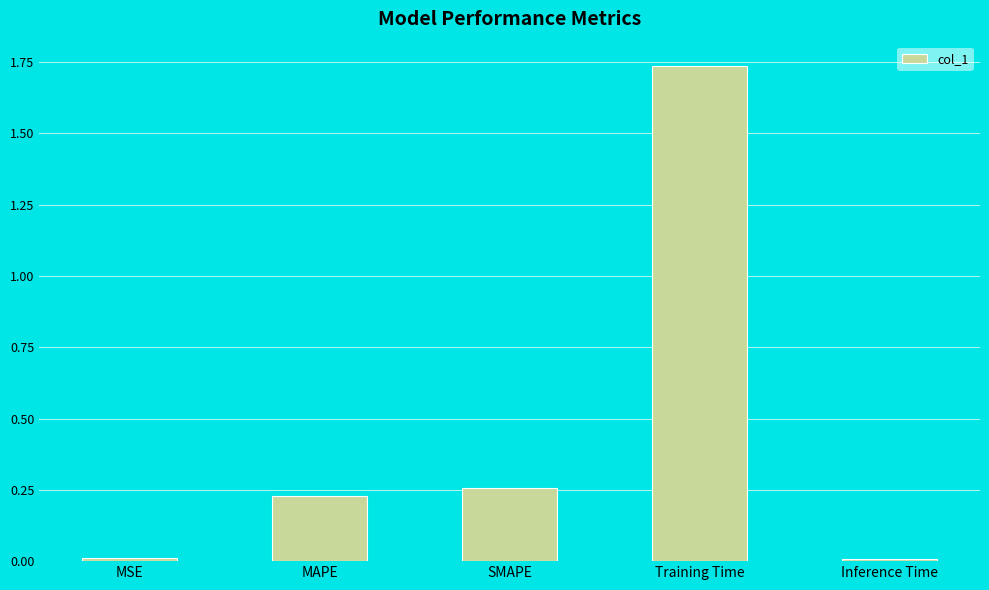

What is the change in value from MAPE to Training Time?

+1.5